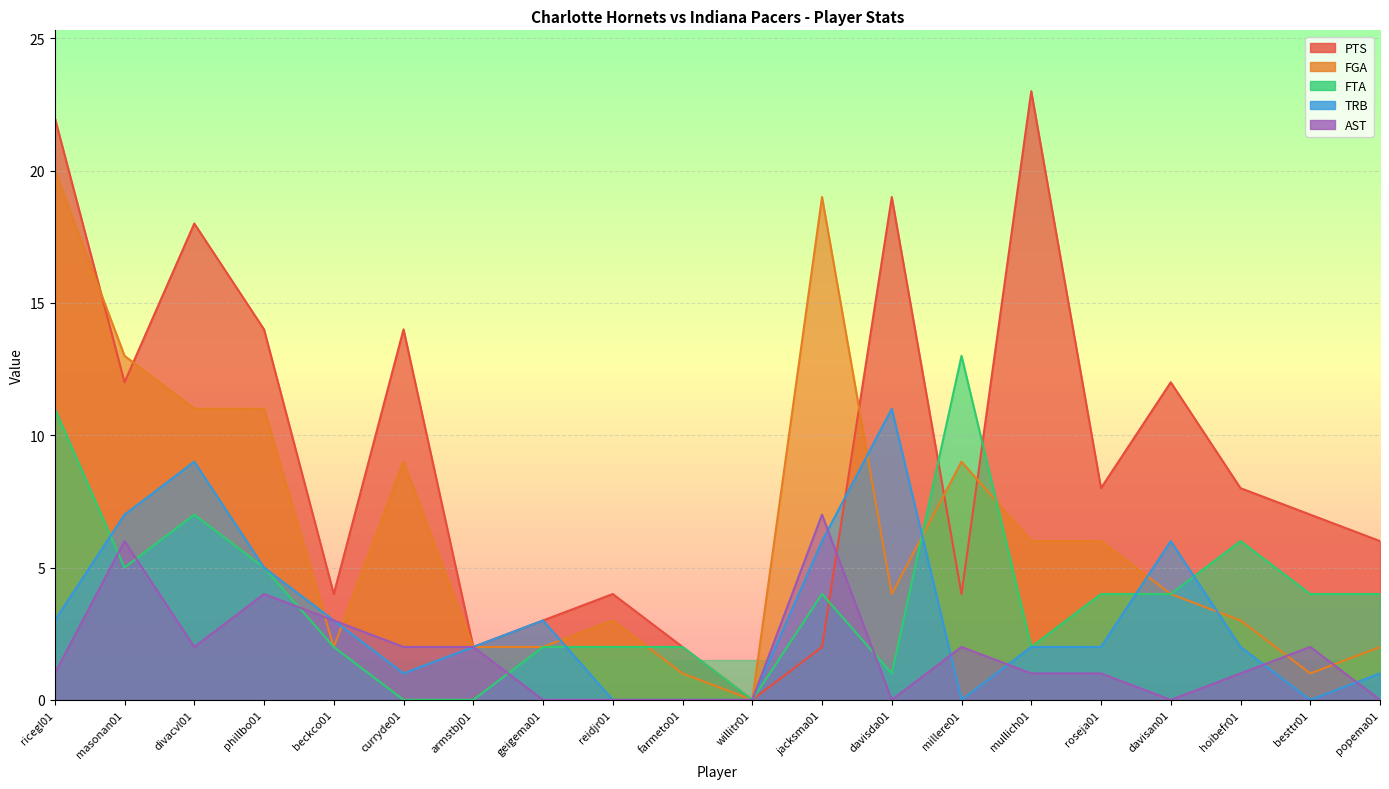

What is the total value across all series at curryde01?

12